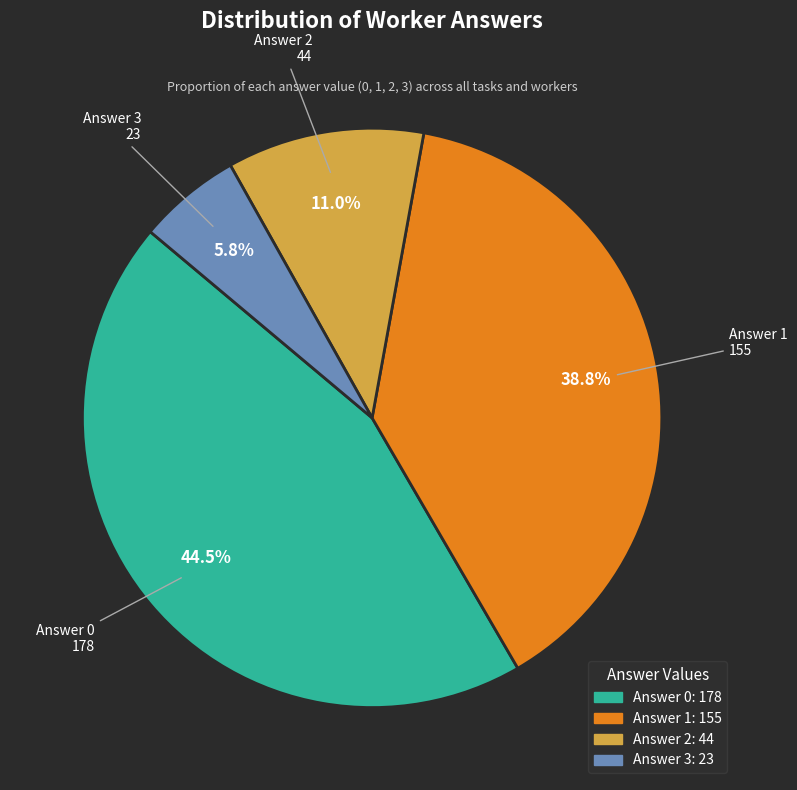

Between Answer 2 and Answer 1, which is larger?

Answer 1